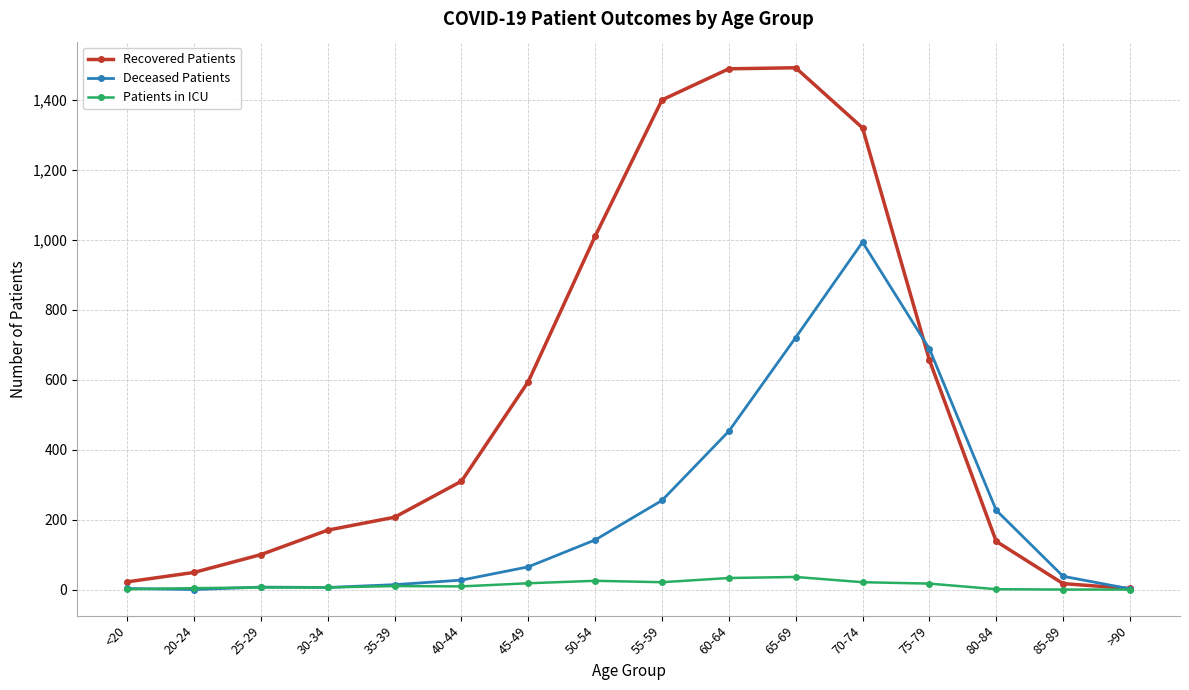

Between 30-34 and 60-64, which series saw the biggest shift?

Recovered Patients